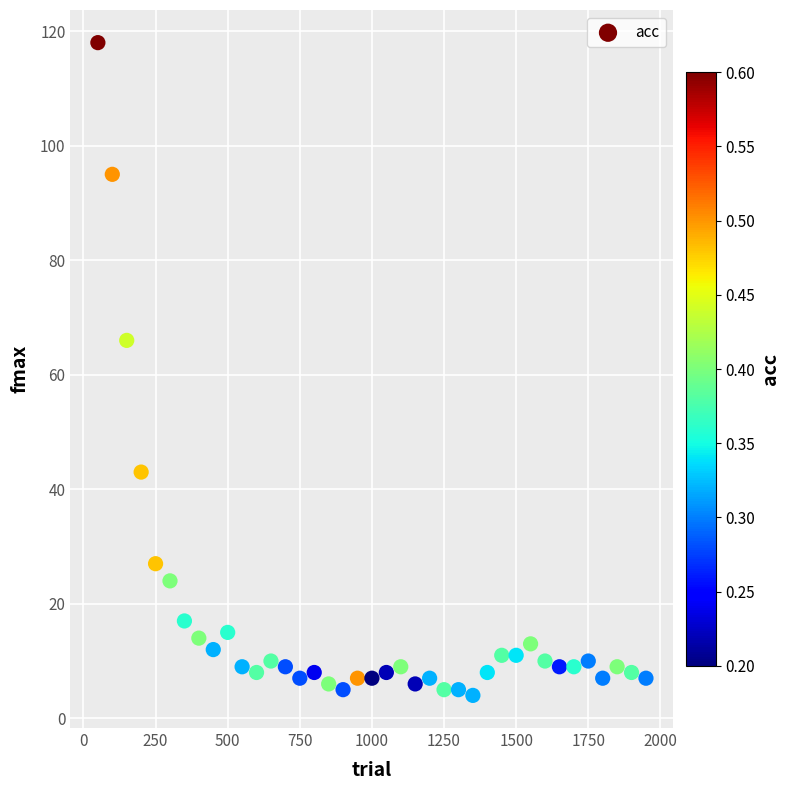

What is the range of X values (max minus min)?

1900